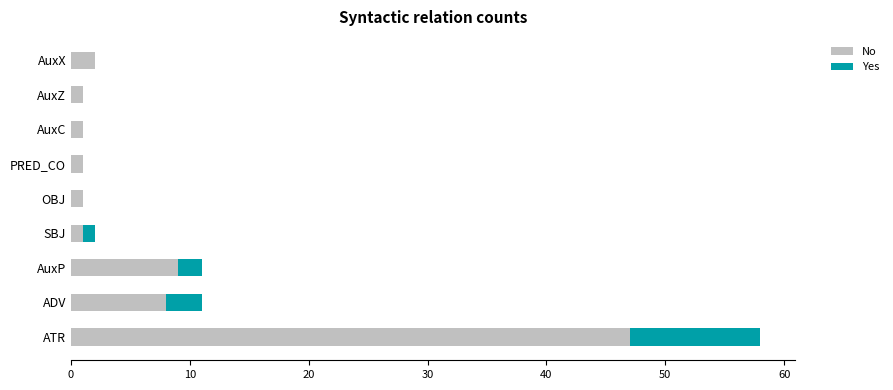

What is the maximum value for No?

47